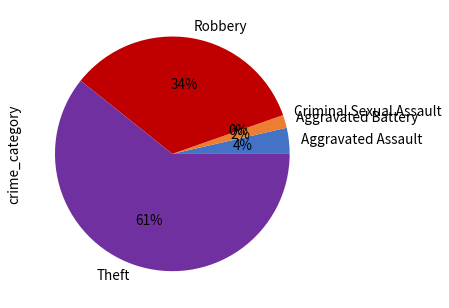

Is it true that Criminal Sexual Assault is 0% of the pie?

True